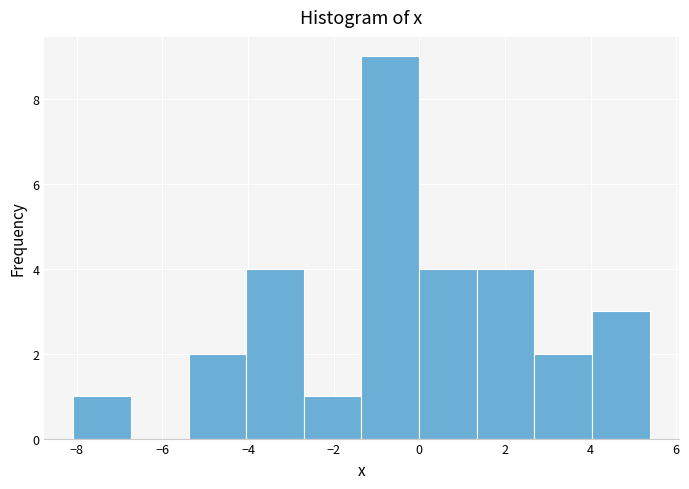

Reading left to right, transcribe this chart: for each bar, give the range it covers on the x-axis and its height. Neither the bar edges nor the heights are printed on the chart, so give them approximately, as read against the axes.

-8.0 to -6.8: 1
-6.8 to -5.4: 0
-5.4 to -4.0: 2
-4.0 to -2.6: 4
-2.6 to -1.4: 1
-1.4 to 0.0: 9
0.0 to 1.4: 4
1.4 to 2.6: 4
2.6 to 4.0: 2
4.0 to 5.4: 3